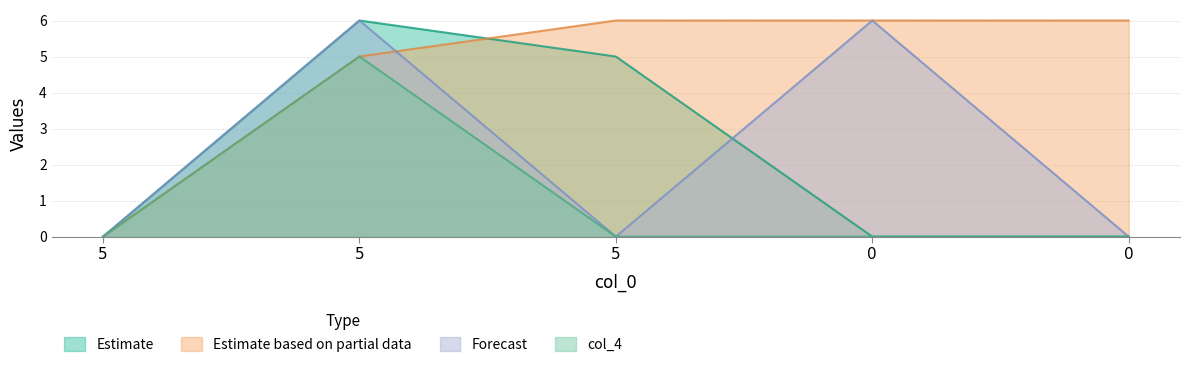

What is the difference between the maximum and minimum values in the col_4 series?

5